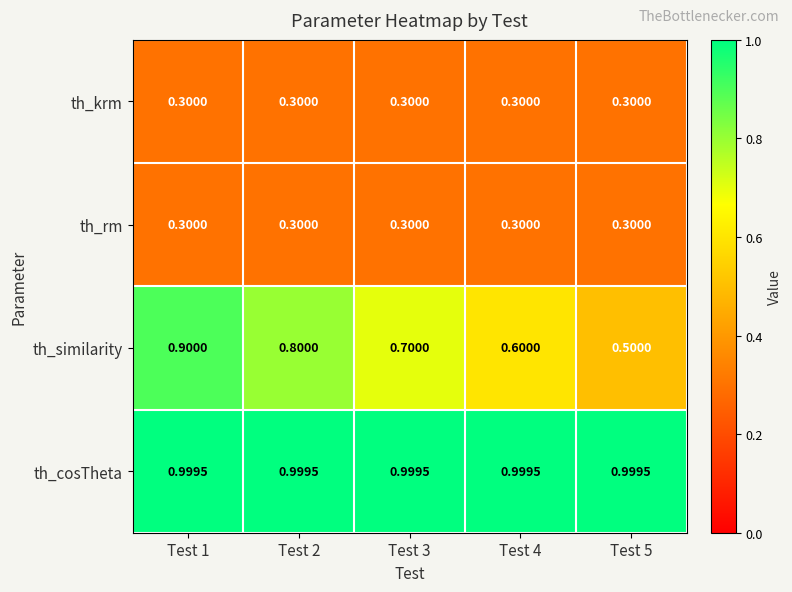

Between Test 1 and Test 3, which series saw the biggest shift?

th_similarity